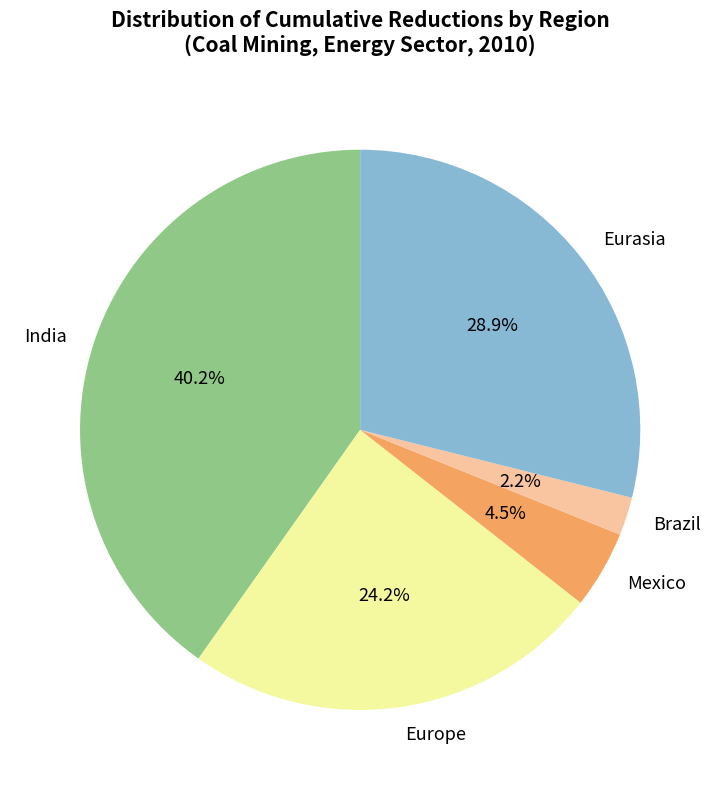

Between Eurasia and Brazil, which is larger?

Eurasia